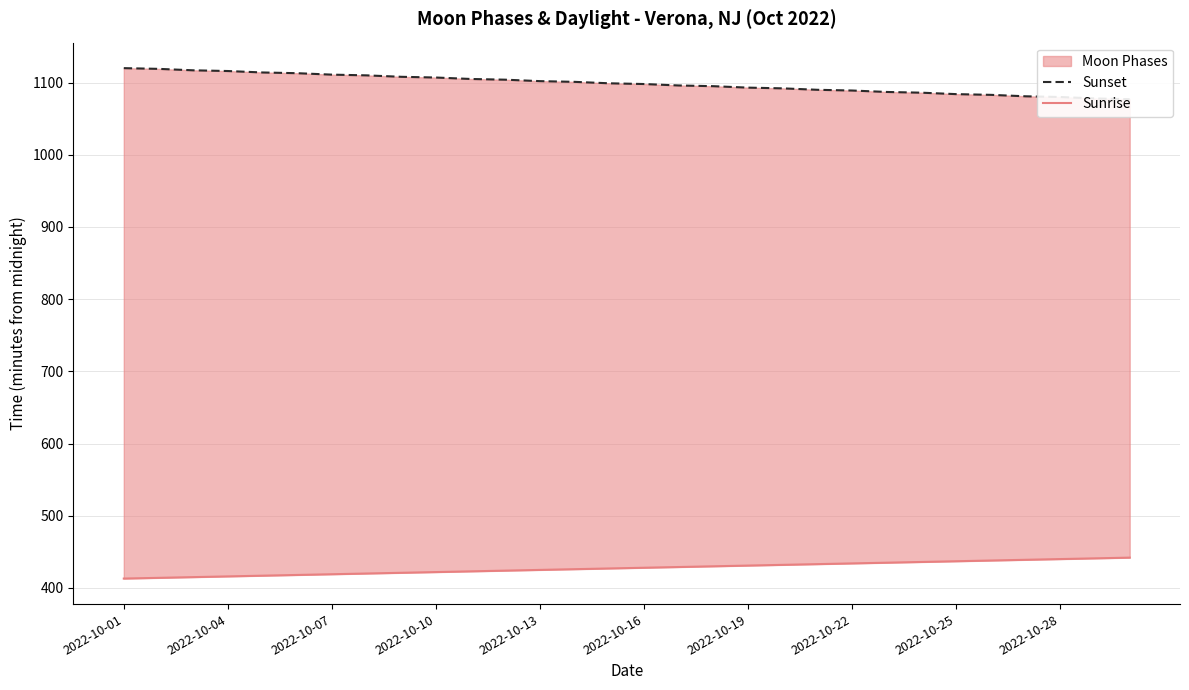

List the series in order of their overall mean, lowest first.

Sunrise, Sunset